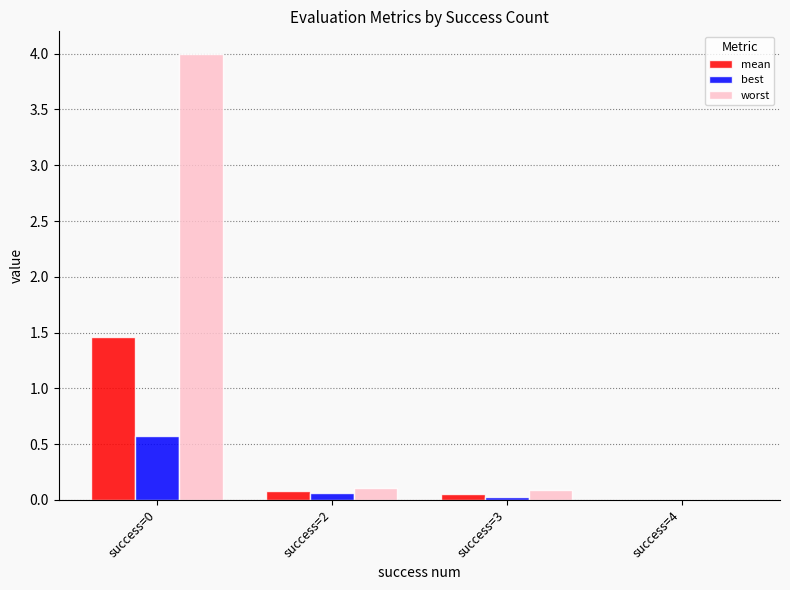

Is the value of worst at success=2 greater than the value of best at success=2?

Yes